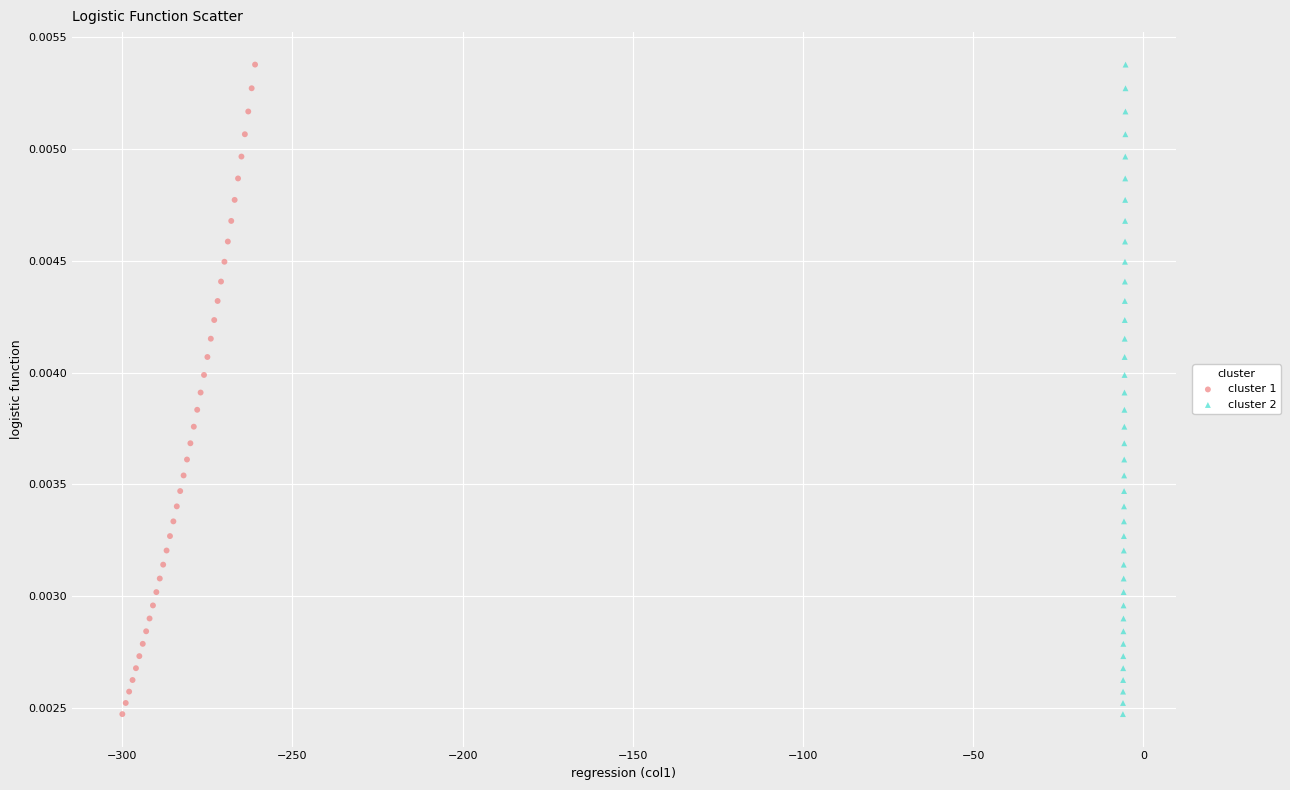

What are all the series names shown in the legend?

cluster 1, cluster 2